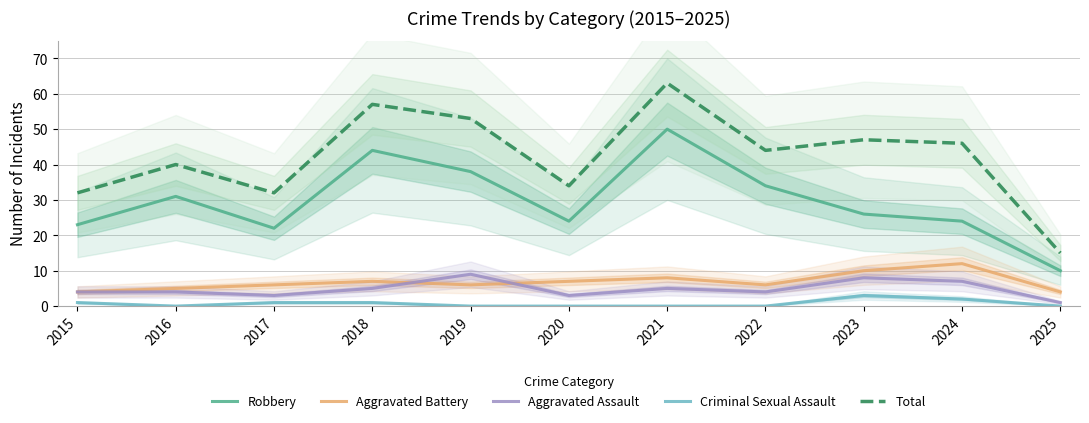

Does the chart display data point markers on the line(s)?

No